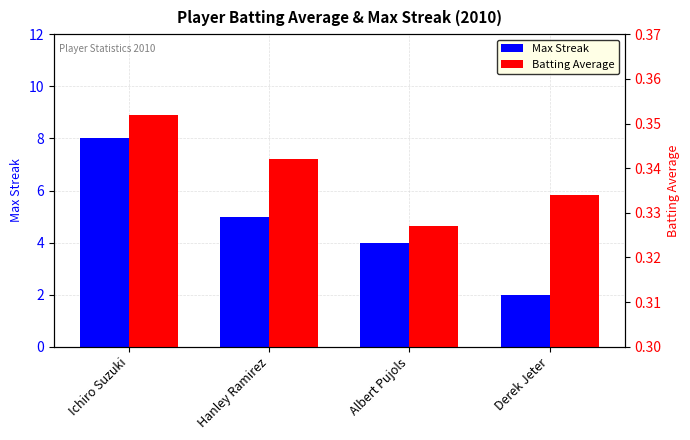

Reading left to right, transcribe all the data shown in this chart.

Max Streak: 8.0	5.0	4.0	2.0
Batting Average: 0.4	0.3	0.3	0.3